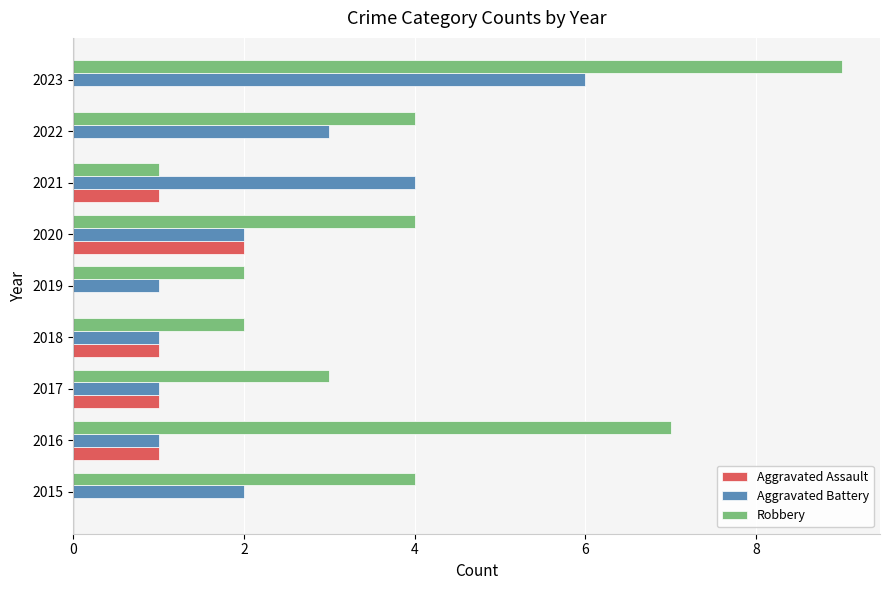

What is the highest value of the Aggravated Battery series?

6